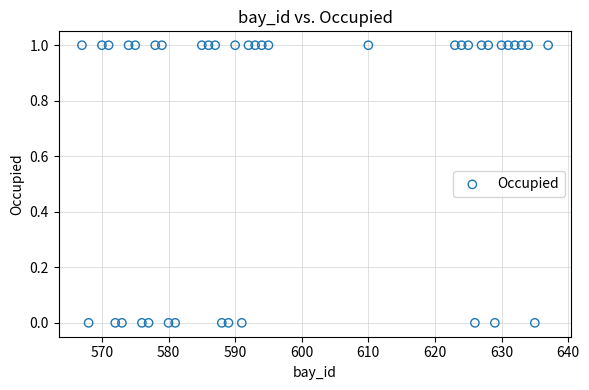

What is the range of X values (max minus min)?

70